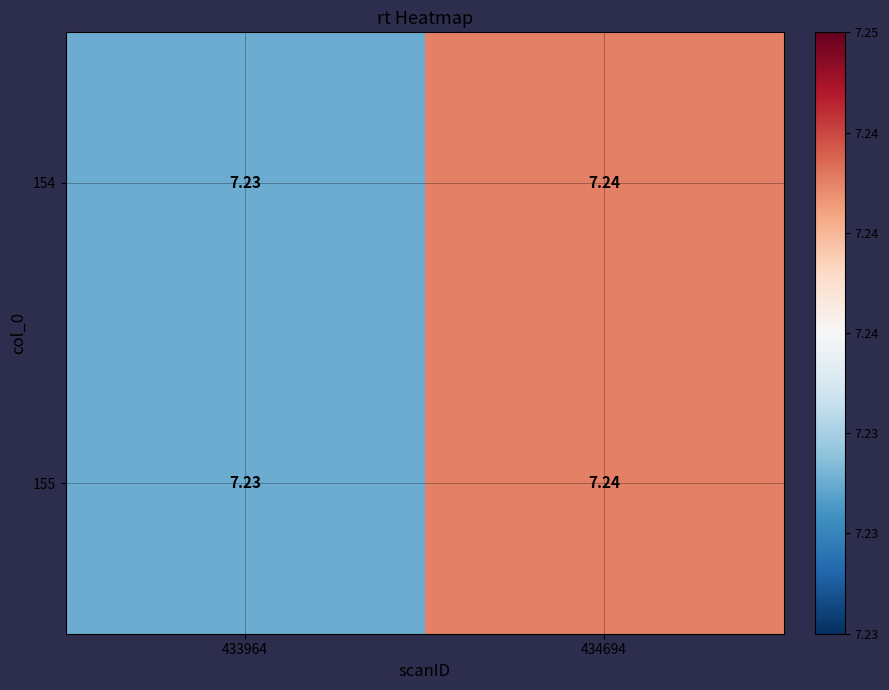

Is the value of 155 at 434694 greater than the value of 154 at 433964?

Yes